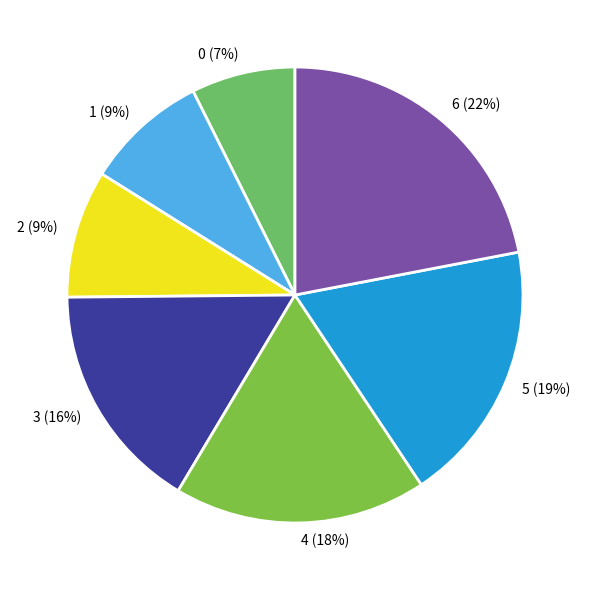

True or false: 3 accounts for 16% of the total.

True